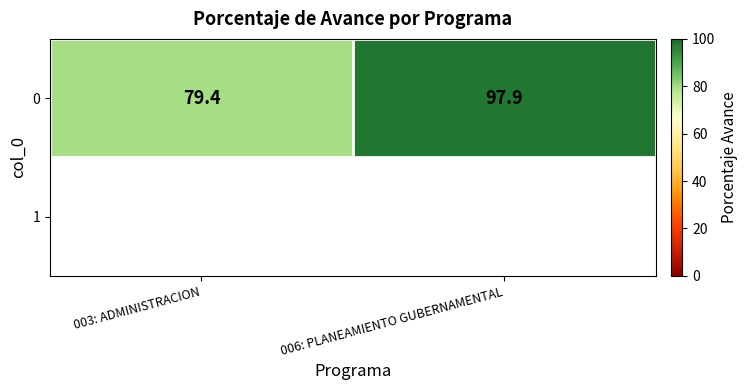

What is the ratio of the value at 006: PLANEAMIENTO GUBERNAMENTAL to the value at 003: ADMINISTRACION?

1.2